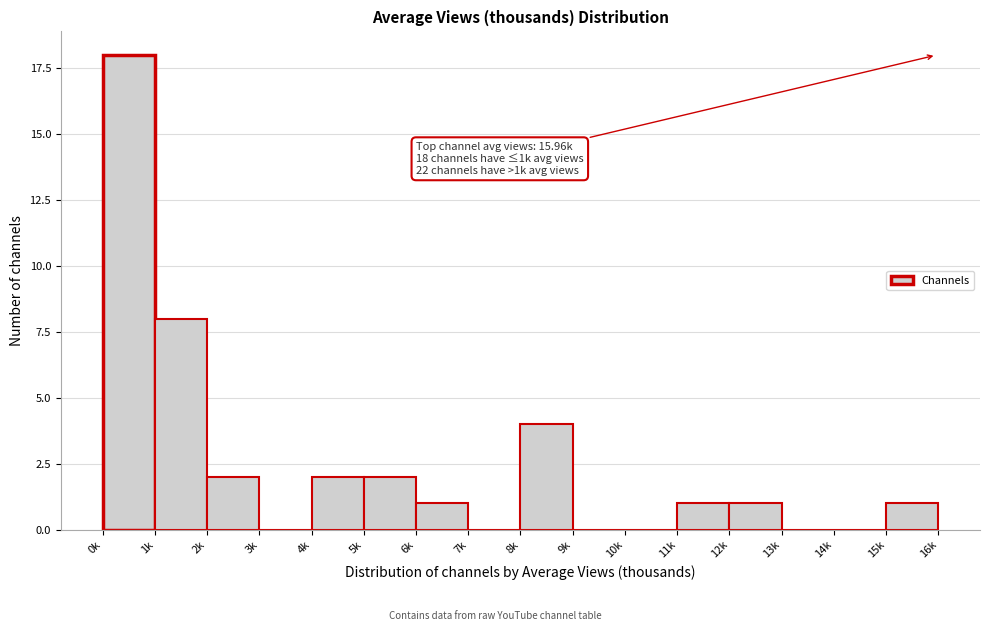

Reading left to right, transcribe all the data shown in this chart.

0k=18	1k=8	2k=2	3k=0	4k=2	5k=2	6k=1	7k=0	8k=4	9k=0	10k=0	11k=1	12k=1	13k=0	14k=0	15k=1